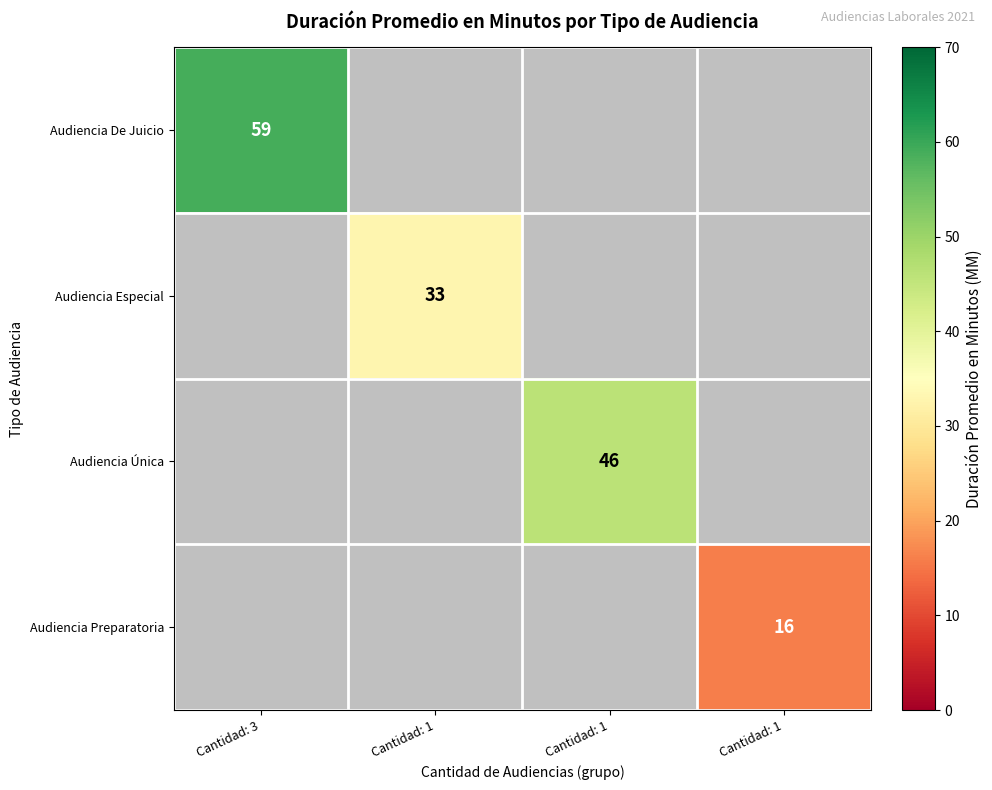

Rank the categories by Audiencia Única value from highest to lowest.

Cantidad: 3, Cantidad: 1, Cantidad: 1, Cantidad: 1